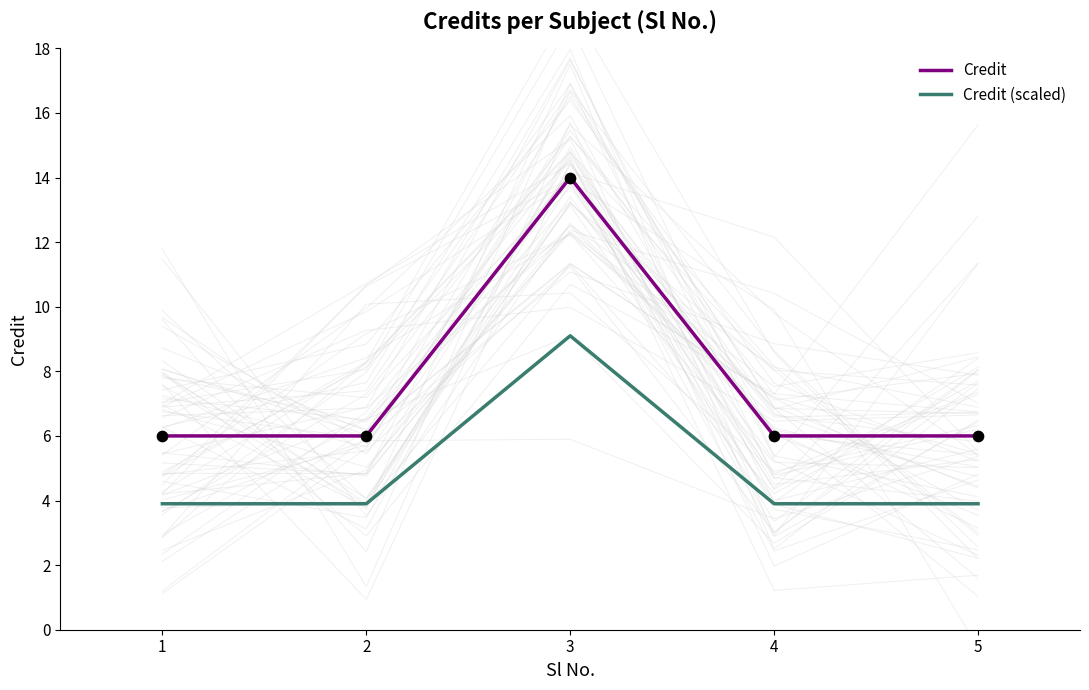

Which series reaches the maximum Y coordinate?

Credit